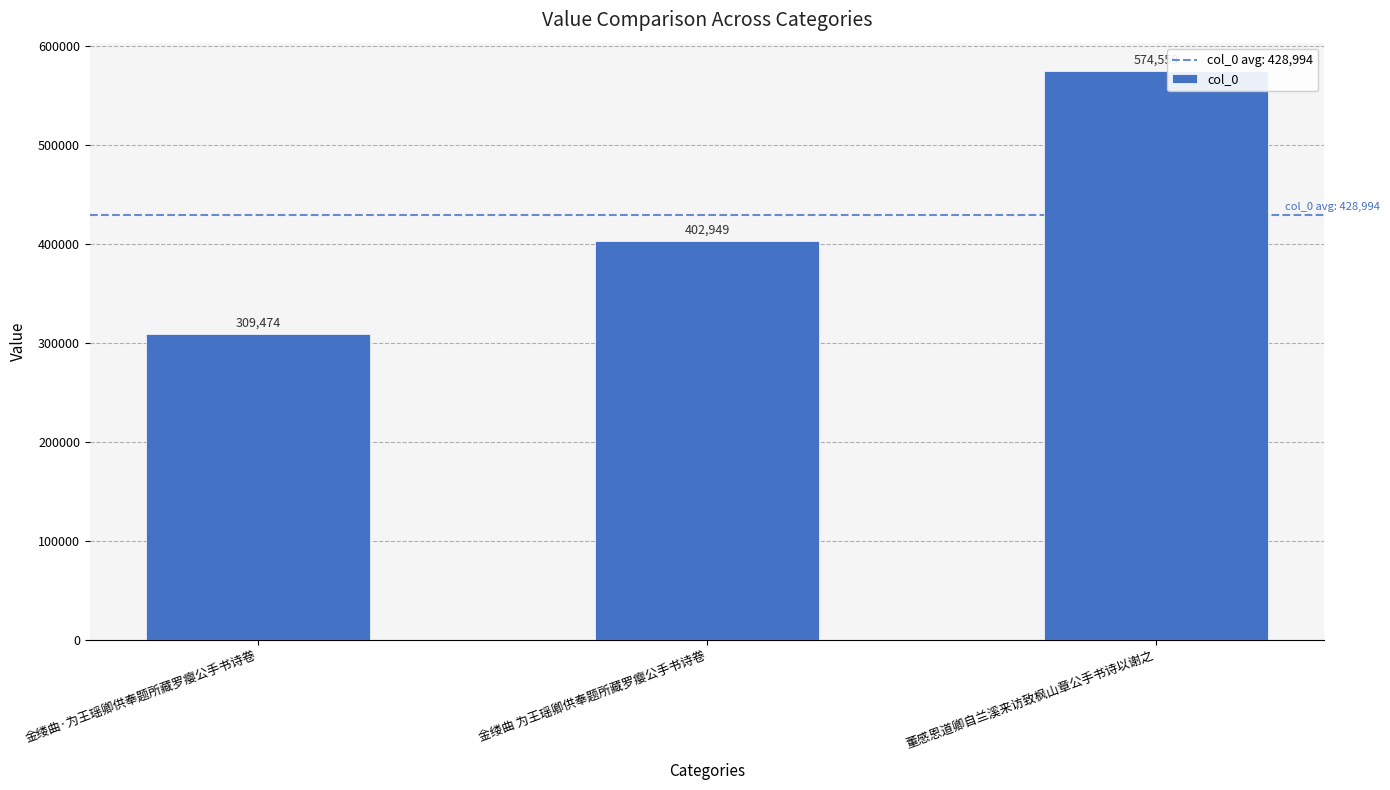

What is the difference between the maximum and second lowest values?

171610